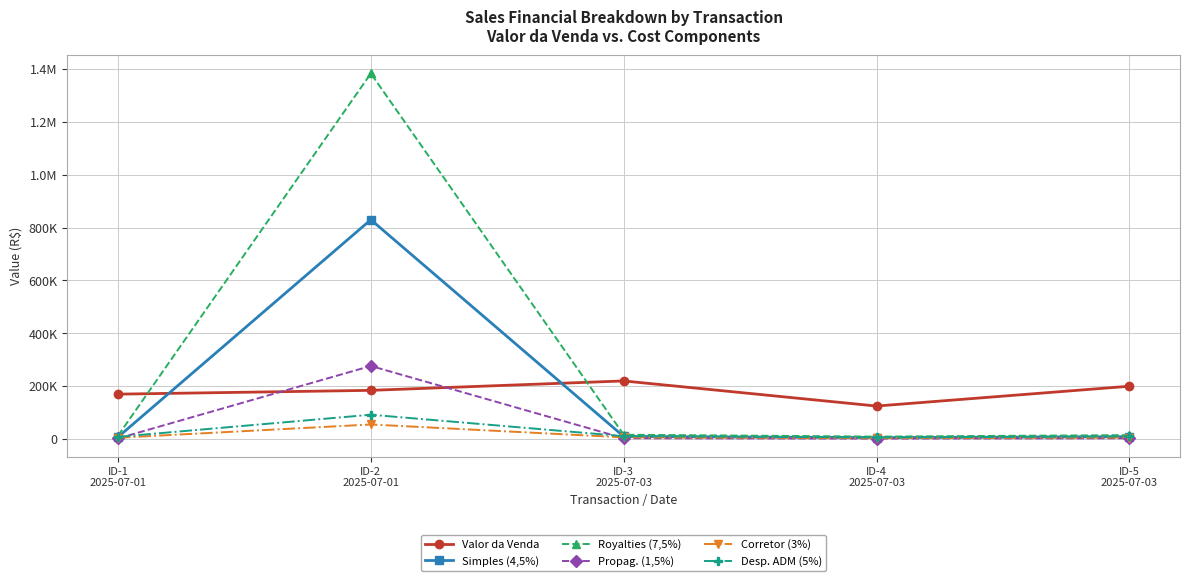

The value of Simples (4,5%) at ID-5
2025-07-03 is 9000. True or false?

True